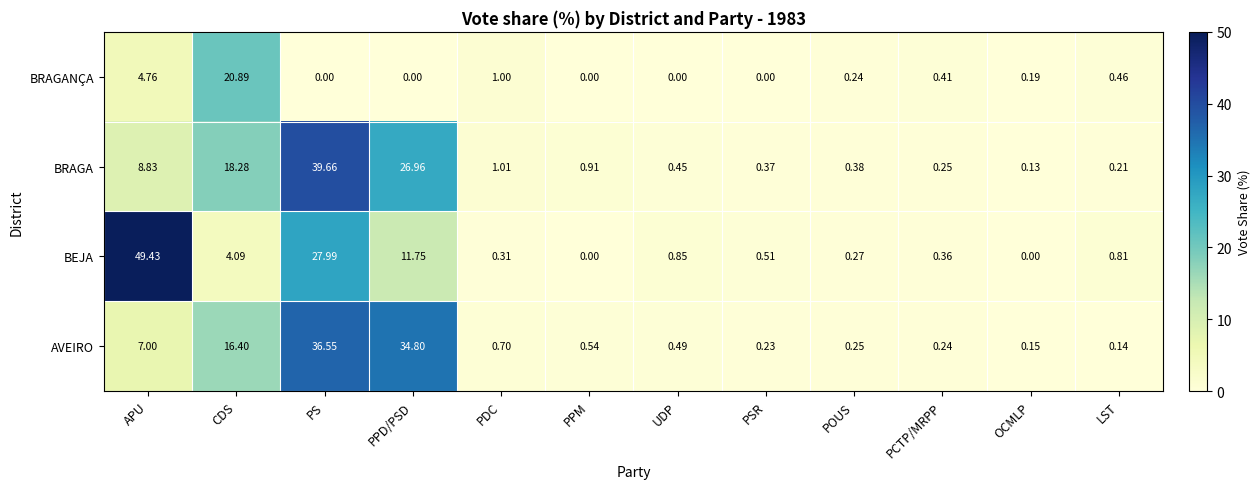

Which category has the lowest value in the AVEIRO series?

LST